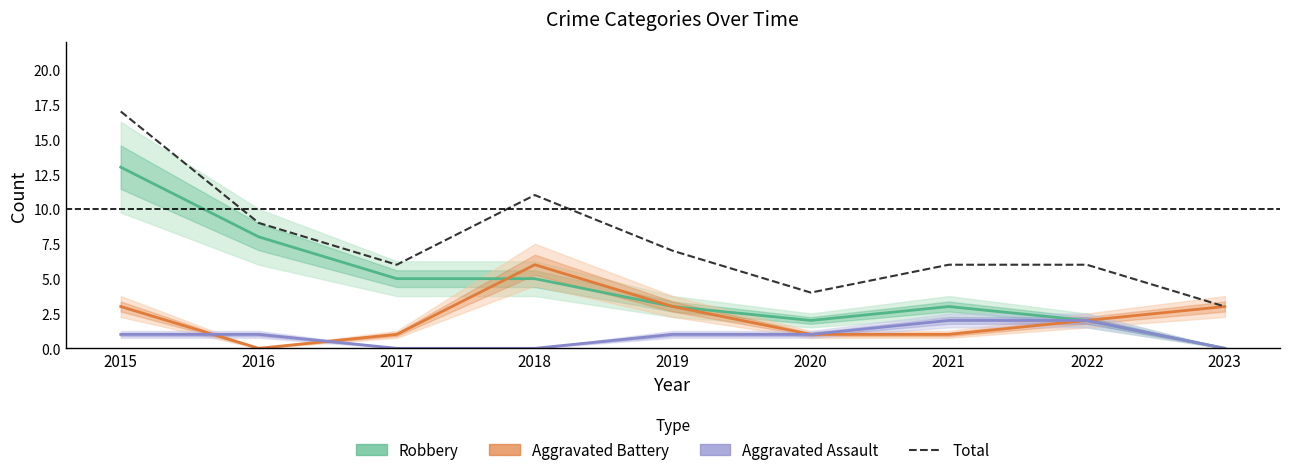

What is the value of the Robbery point at the 1st from the left?

13